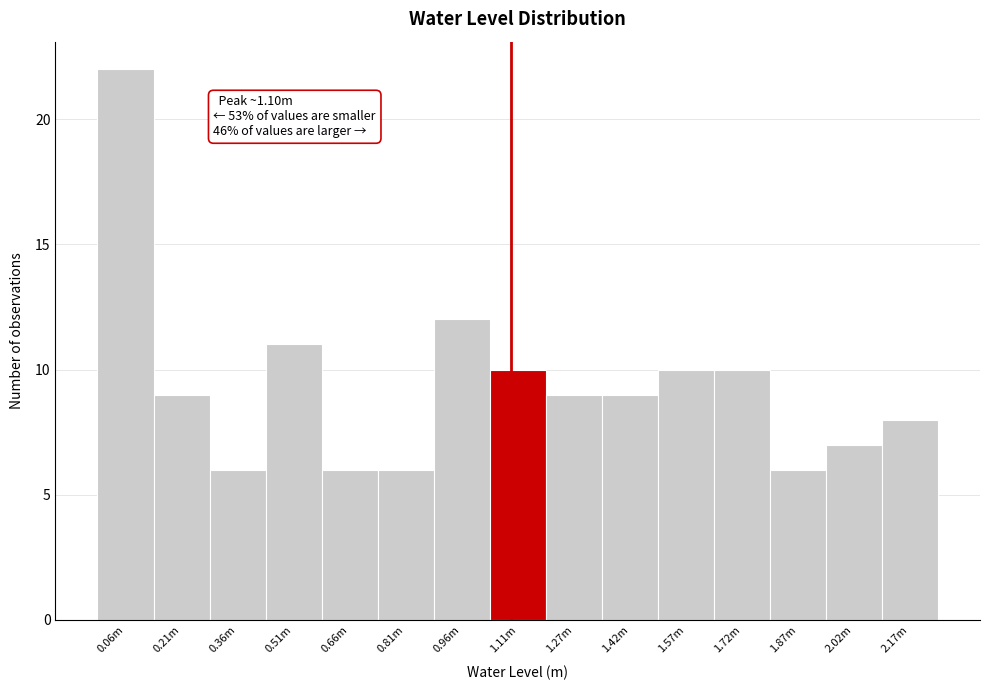

Reading left to right, what are all the values shown in this chart?

0.06m=22	0.21m=9	0.36m=6	0.51m=11	0.66m=6	0.81m=6	0.96m=12	1.11m=10	1.27m=9	1.42m=9	1.57m=10	1.72m=10	1.87m=6	2.02m=7	2.17m=8